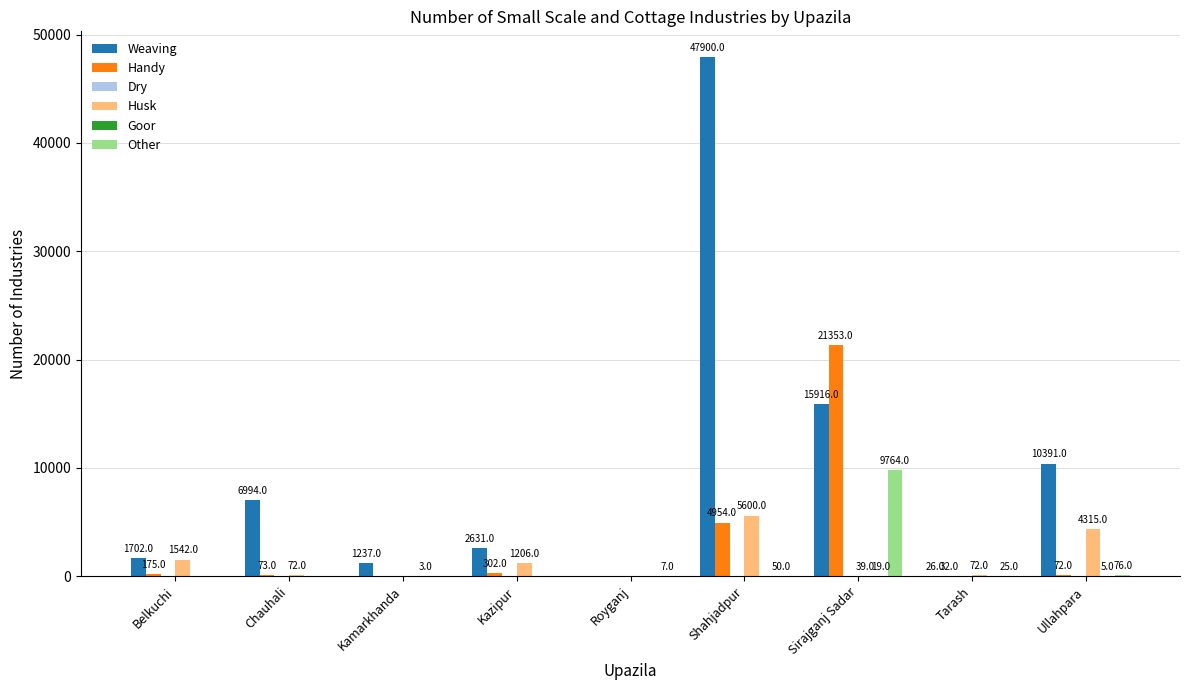

Is the value of Other at Sirajganj Sadar greater than the value of Handy at Royganj?

Yes